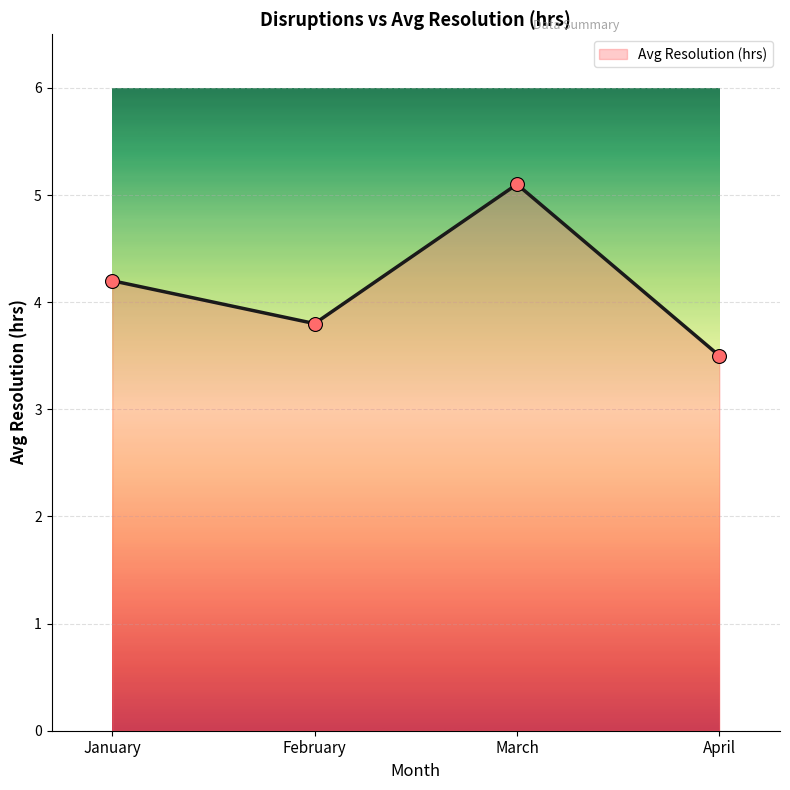

What is the ratio of the value at January to the value at April?

1.2